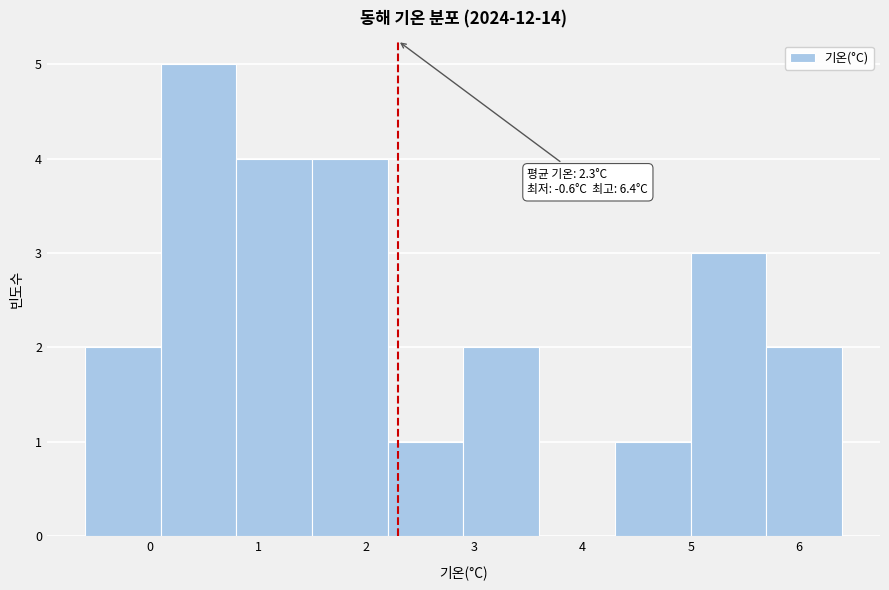

Over which range of the x-axis is the bar tallest?

0.1 to 0.8